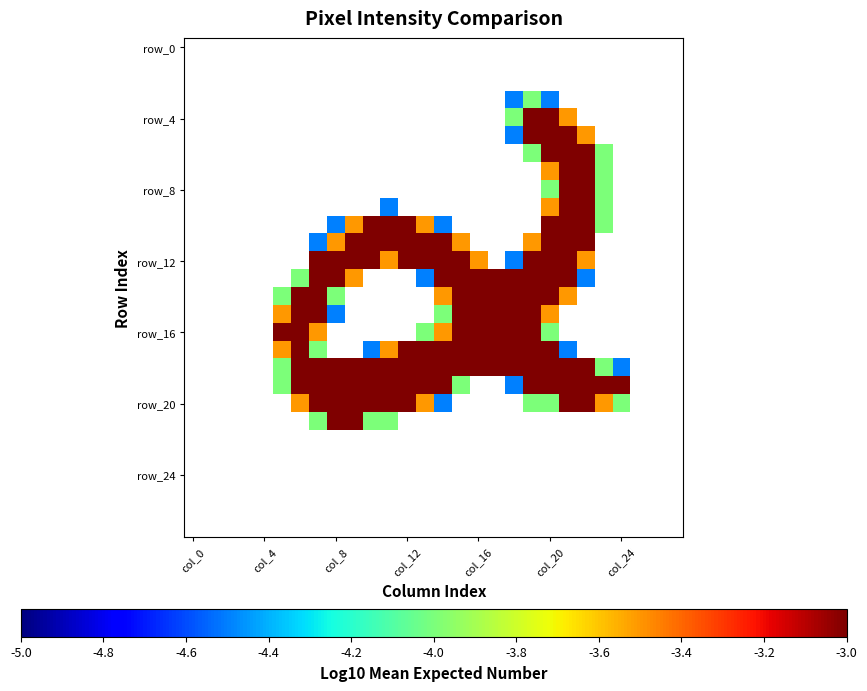

True or false: row_16 has a value of -5.0 at 14.

False